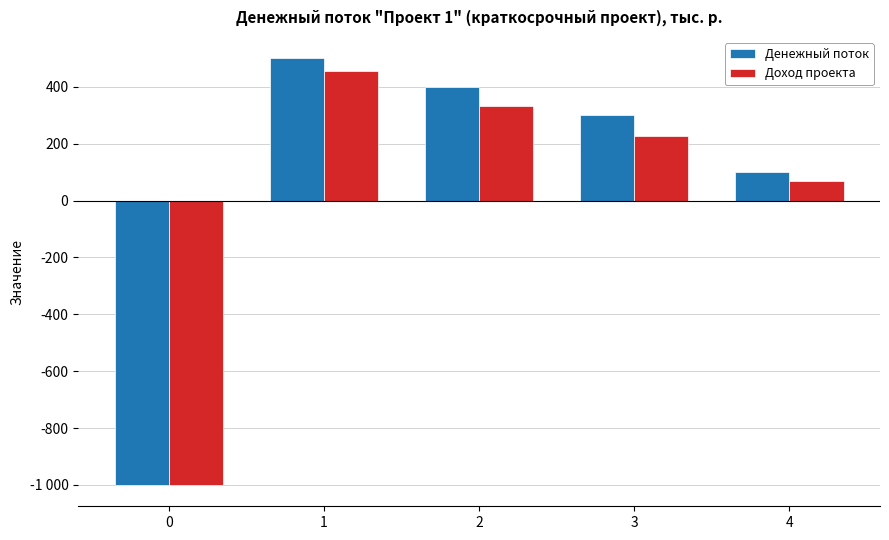

Are the bars horizontal?

No